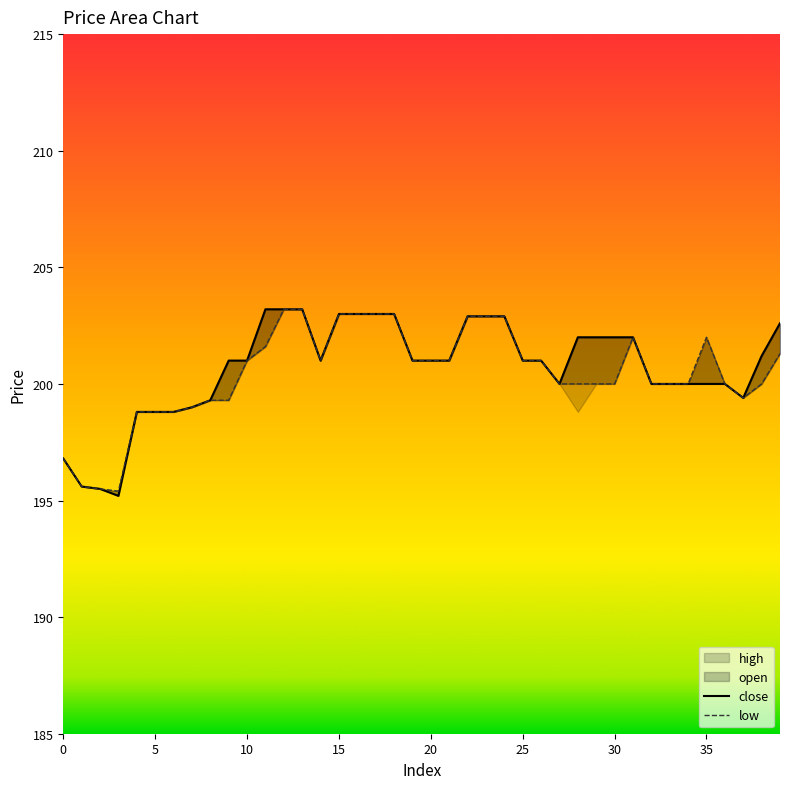

True or false: open has a value of 67.8 at 15.

False